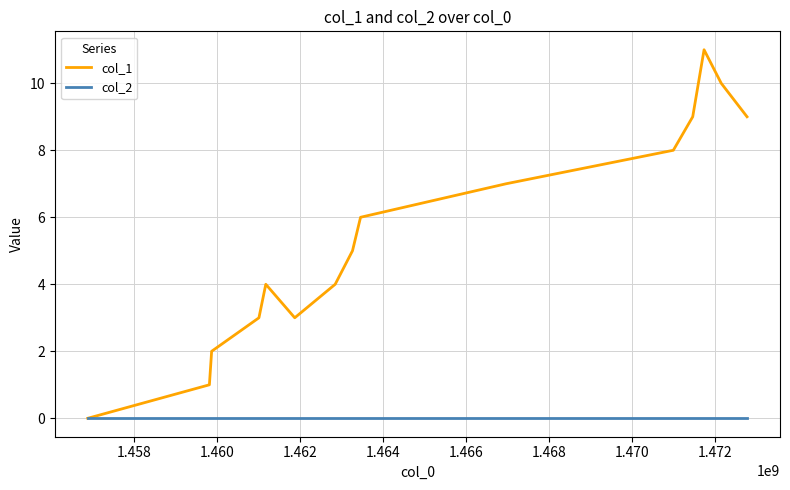

List the series in order of their overall mean, highest first.

col_1, col_2